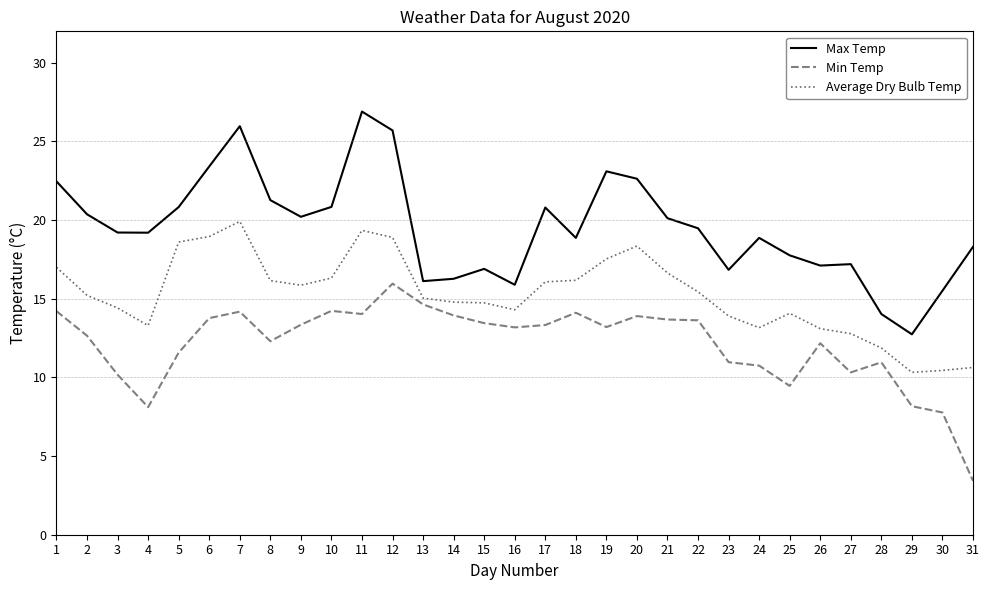

Is the value of Min Temp at 20 greater than the value of Max Temp at 29?

Yes